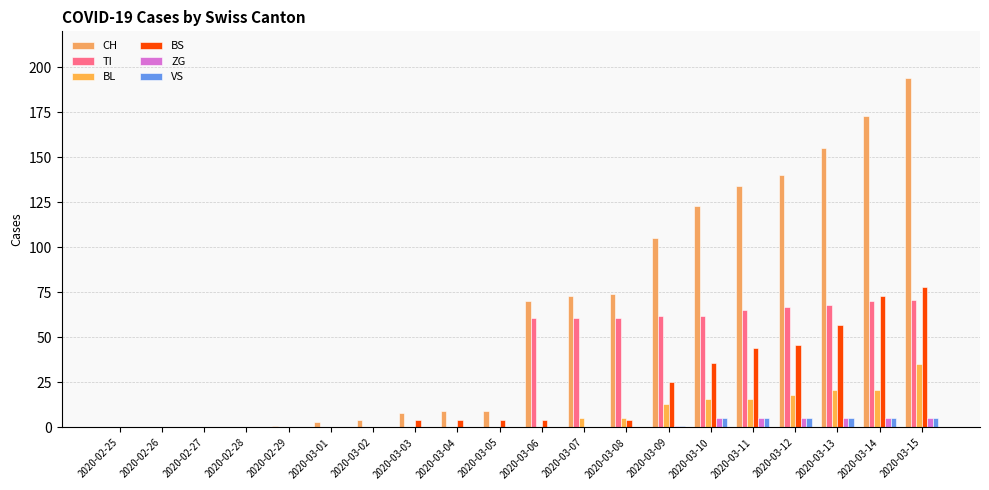

Which series changed the most between 2020-02-25 and 2020-03-03?

CH